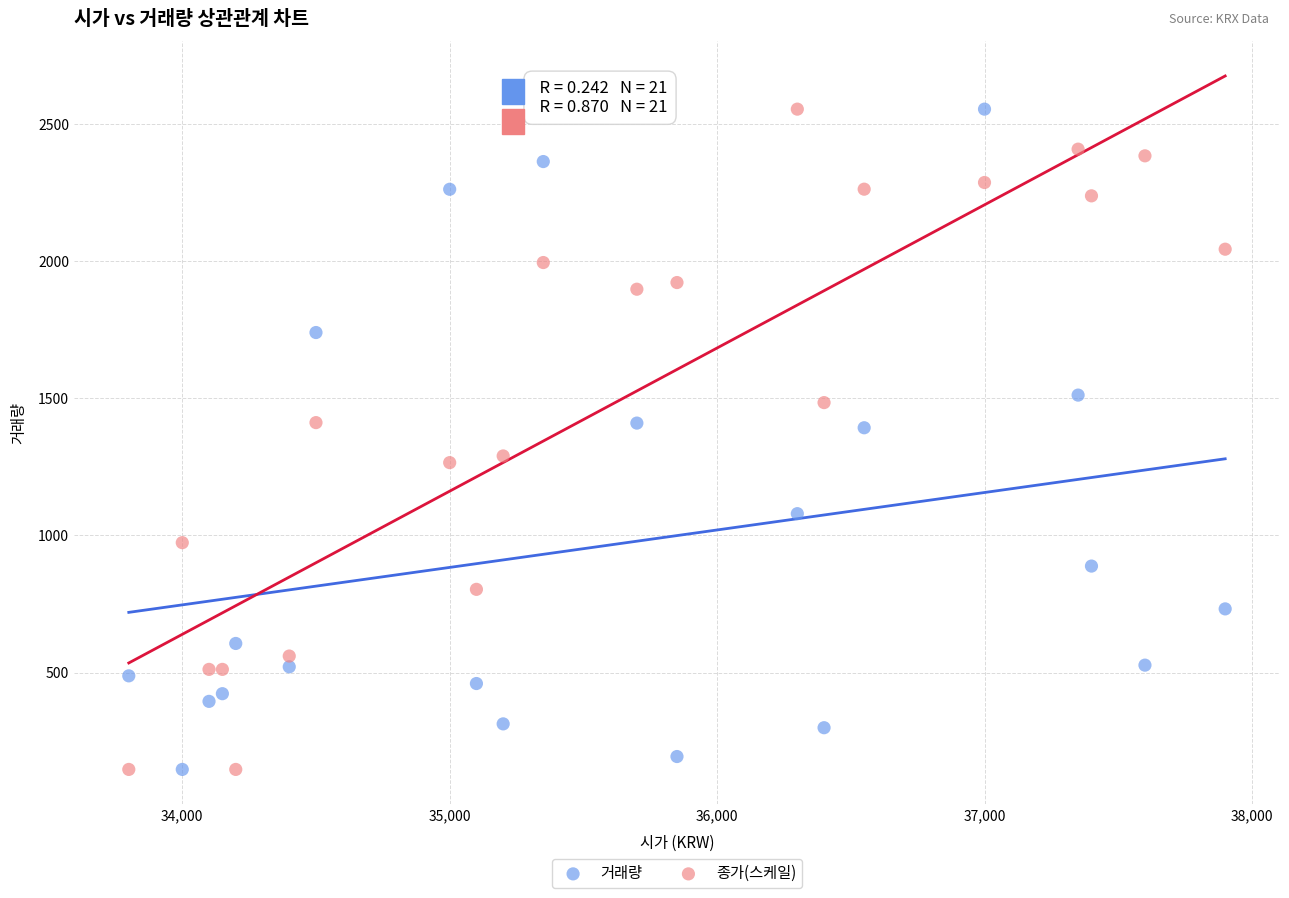

What are all the series names shown in the legend?

거래량, 종가(스케일)